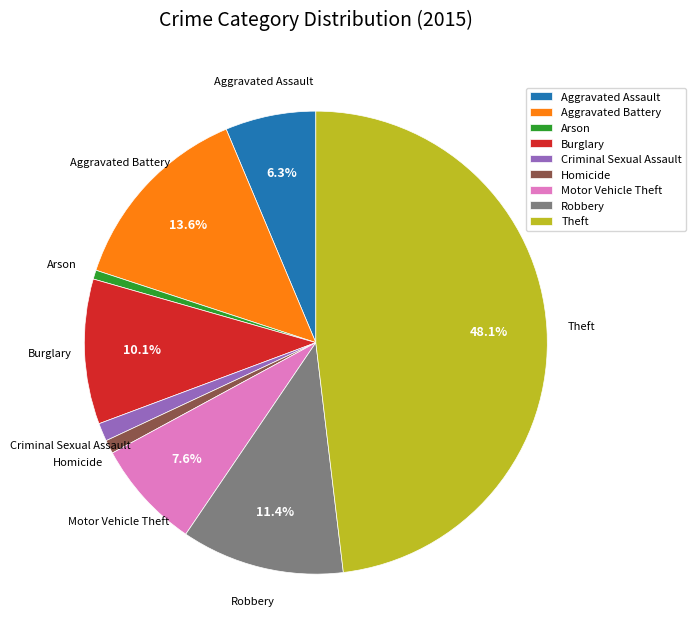

Between Burglary and Arson, which is larger?

Burglary